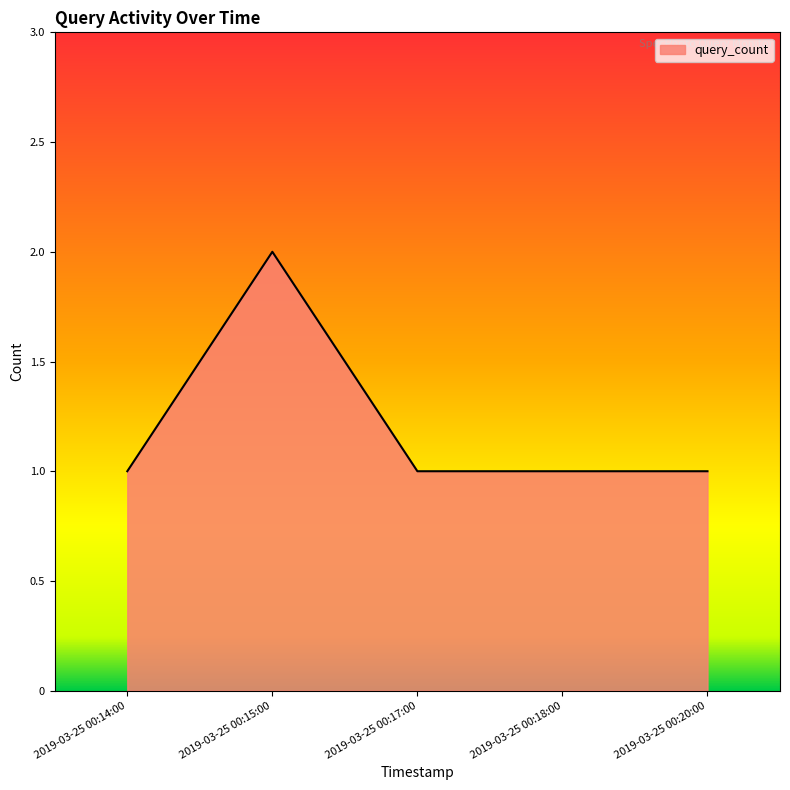

How many distinct data groups are displayed?

1